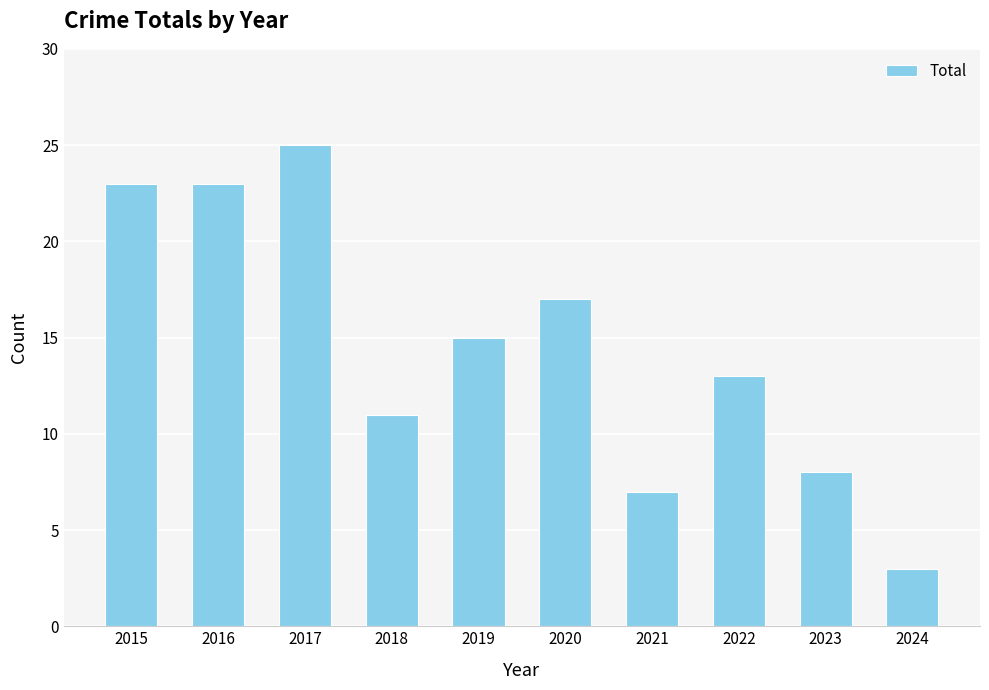

Reading right to left, extract all data points from this chart.

3	8	13	7	17	15	11	25	23	23